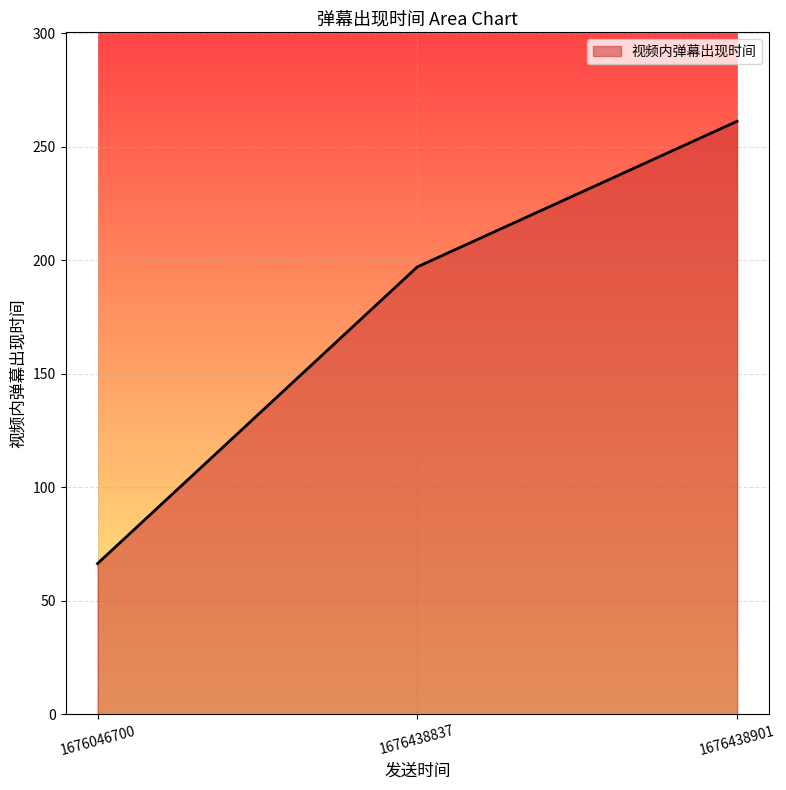

What is the difference between the values at 1676438837 and 1676438901?

64.1